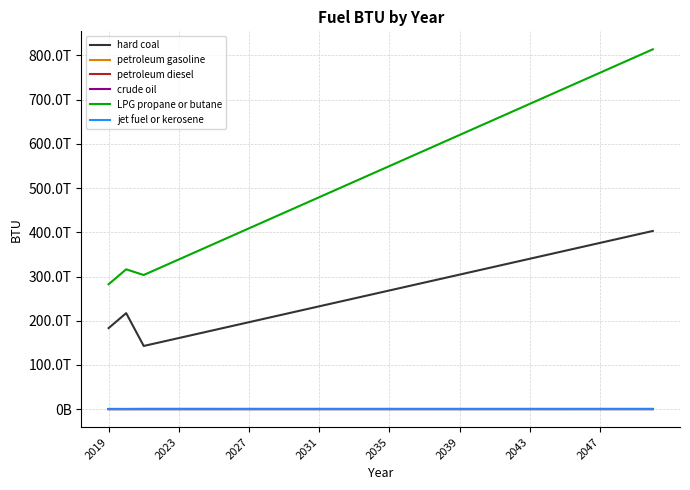

What is the maximum value for jet fuel or kerosene?

82096414480